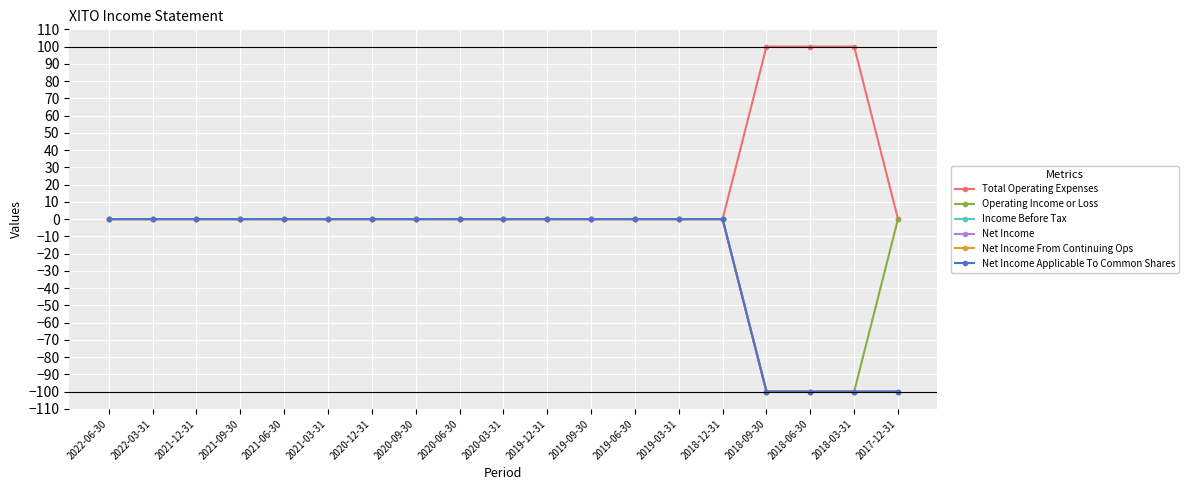

Does the chart have visible grid lines?

Yes